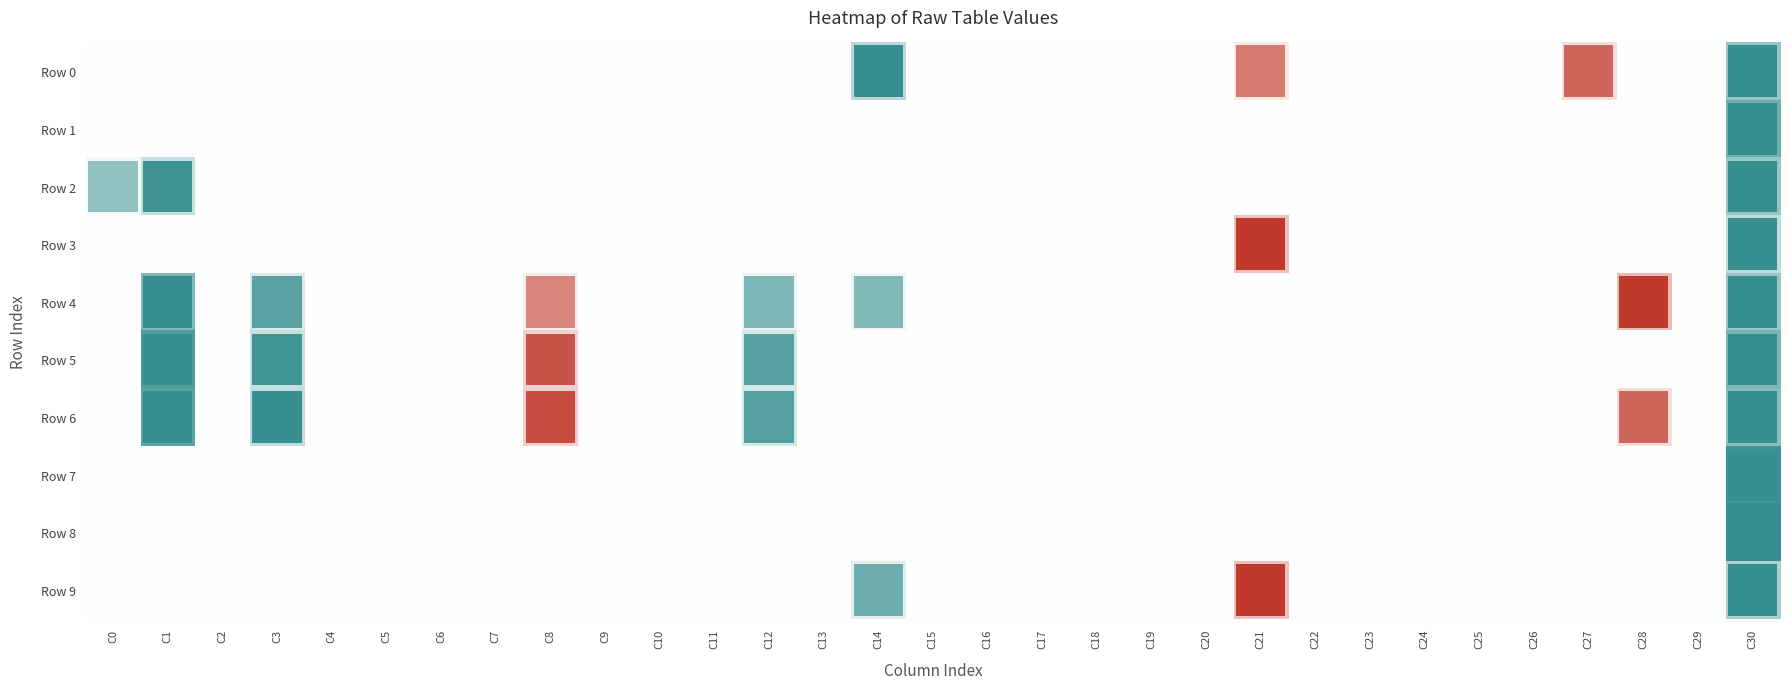

Where is row_0 nearest to the value 0?

C0